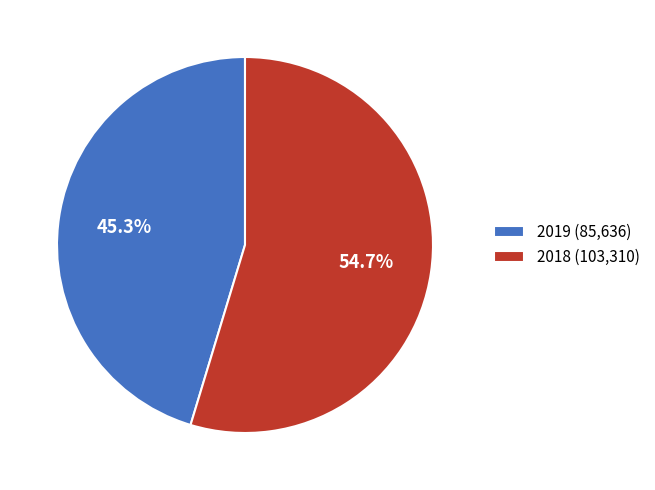

Which slice is the largest?

2018